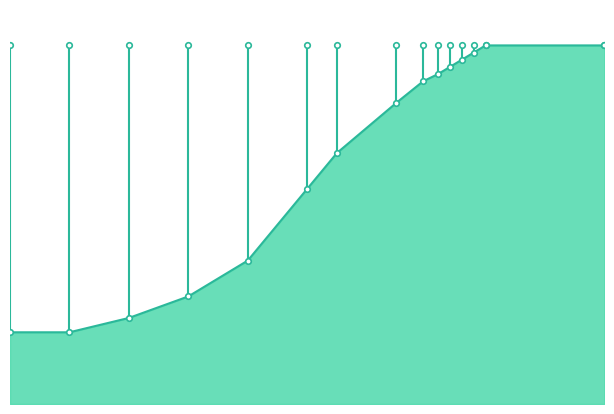

How many values are below 84?

7